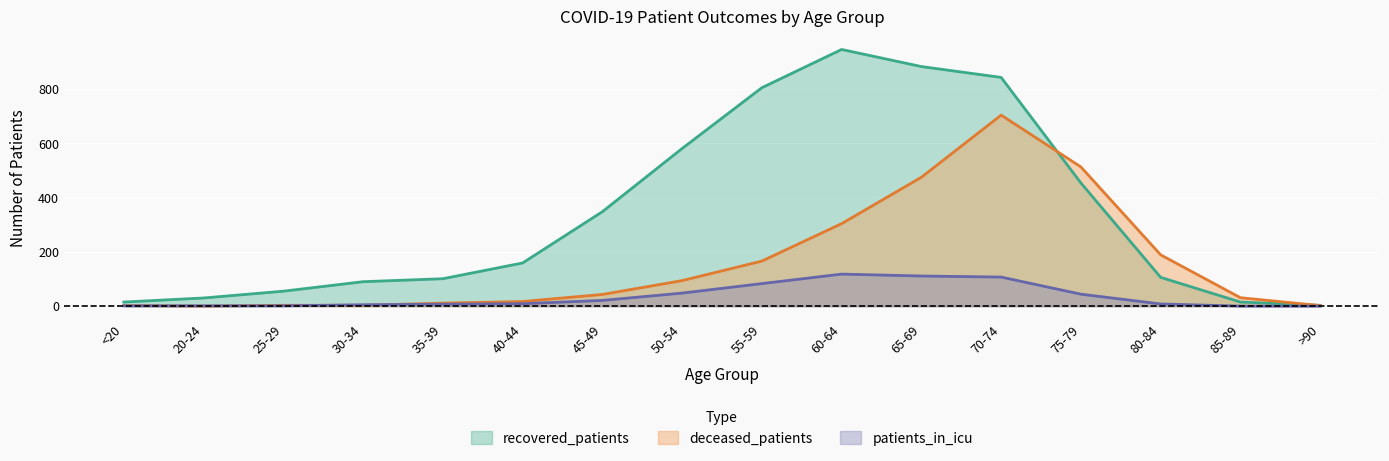

Rank the series by their maximum value, from highest to lowest.

recovered_patients, deceased_patients, patients_in_icu